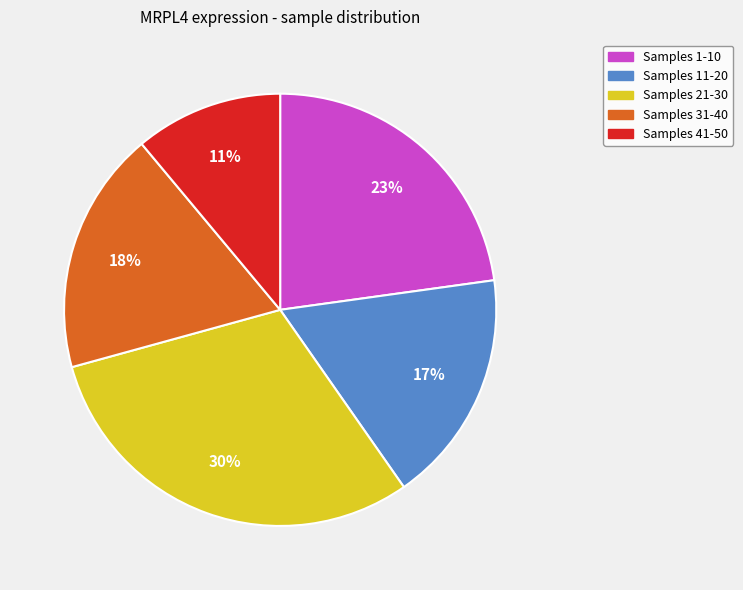

To the nearest percent, what is the difference between the largest and smallest slice percentages?

19%